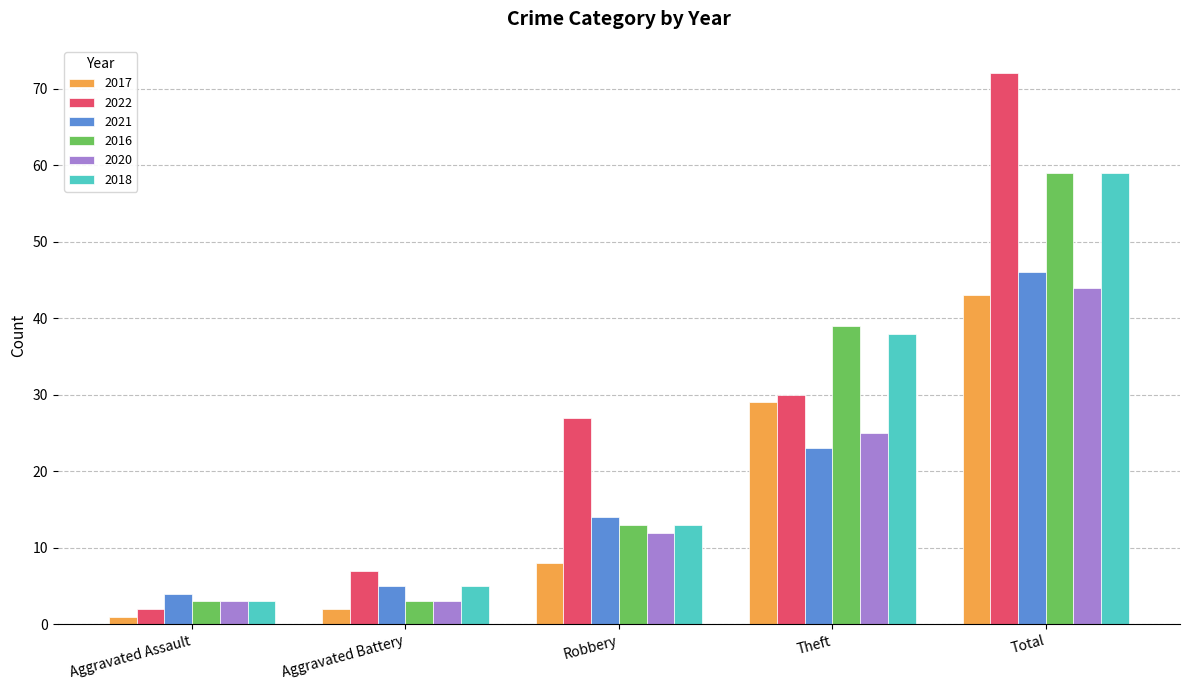

Reading left to right, list all the values displayed in this chart.

2017: Aggravated Assault=1	Aggravated Battery=2	Robbery=8	Theft=29	Total=43
2022: Aggravated Assault=2	Aggravated Battery=7	Robbery=27	Theft=30	Total=72
2021: Aggravated Assault=4	Aggravated Battery=5	Robbery=14	Theft=23	Total=46
2016: Aggravated Assault=3	Aggravated Battery=3	Robbery=13	Theft=39	Total=59
2020: Aggravated Assault=3	Aggravated Battery=3	Robbery=12	Theft=25	Total=44
2018: Aggravated Assault=3	Aggravated Battery=5	Robbery=13	Theft=38	Total=59